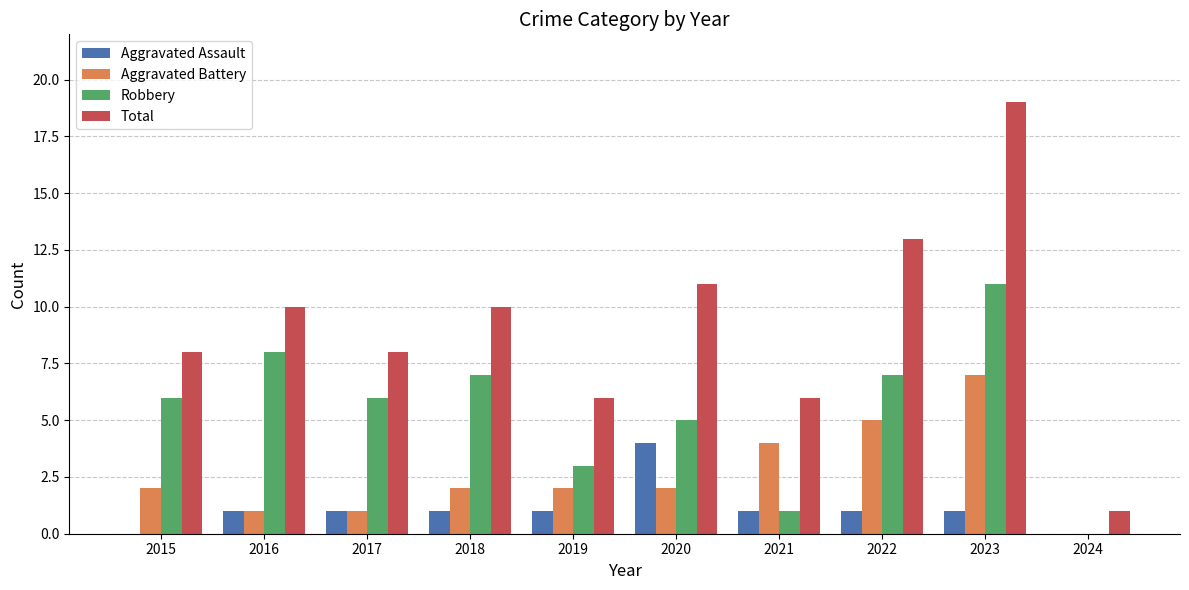

What is the sum of all Aggravated Battery values?

26